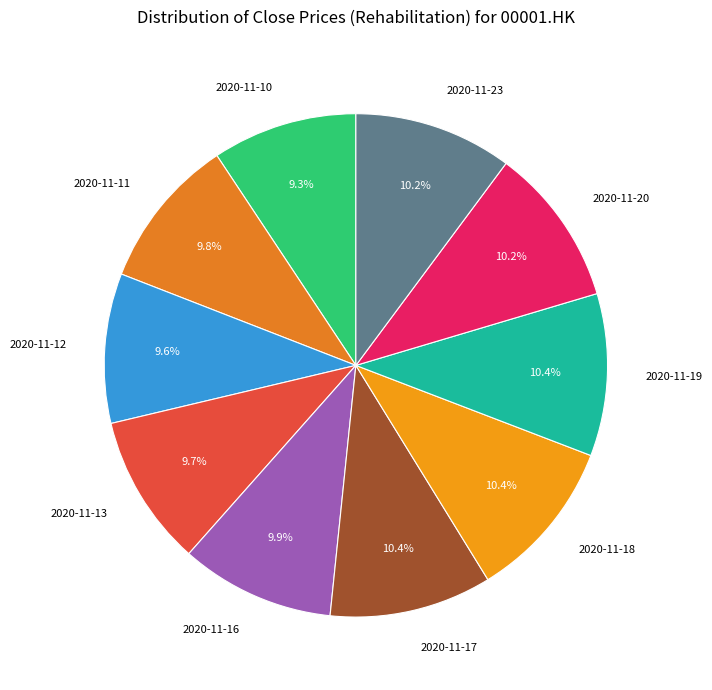

To the nearest percent, what is the combined percentage of 2020-11-20 and 2020-11-11?

20%